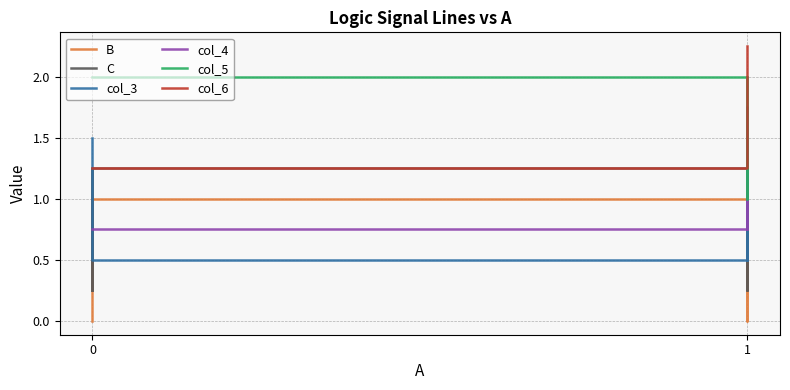

Which series has the largest total across all categories?

col_5